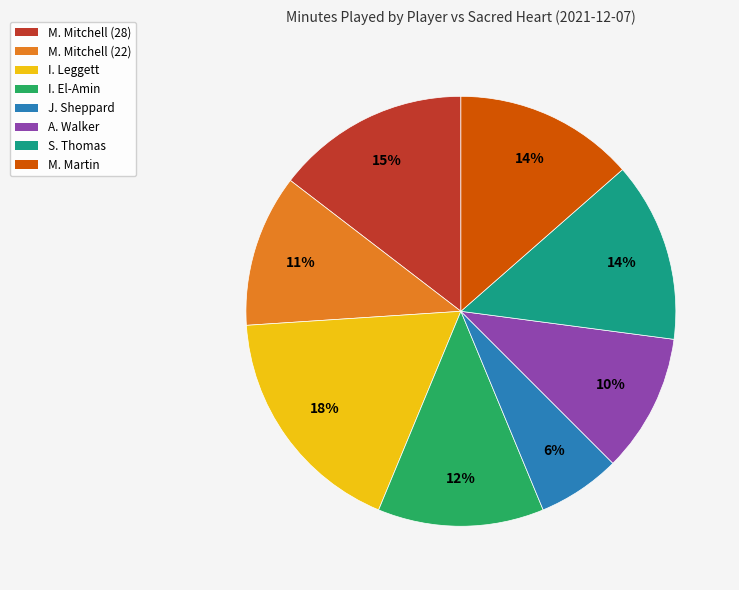

To the nearest percent, what is the combined percentage of M. Mitchell (28) and M. Mitchell (22)?

26%